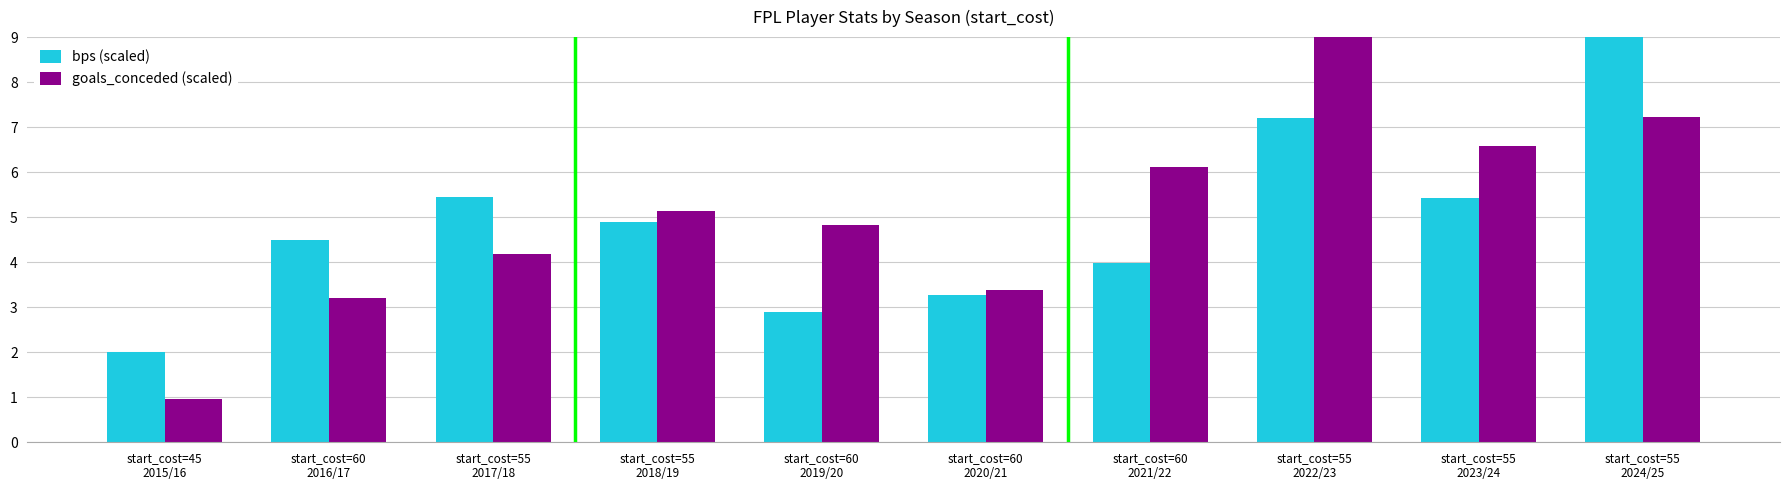

List the labels in order of goals_conceded (scaled) value, largest first.

start_cost=55
2022/23, start_cost=55
2024/25, start_cost=55
2023/24, start_cost=60
2021/22, start_cost=55
2018/19, start_cost=60
2019/20, start_cost=55
2017/18, start_cost=60
2020/21, start_cost=60
2016/17, start_cost=45
2015/16